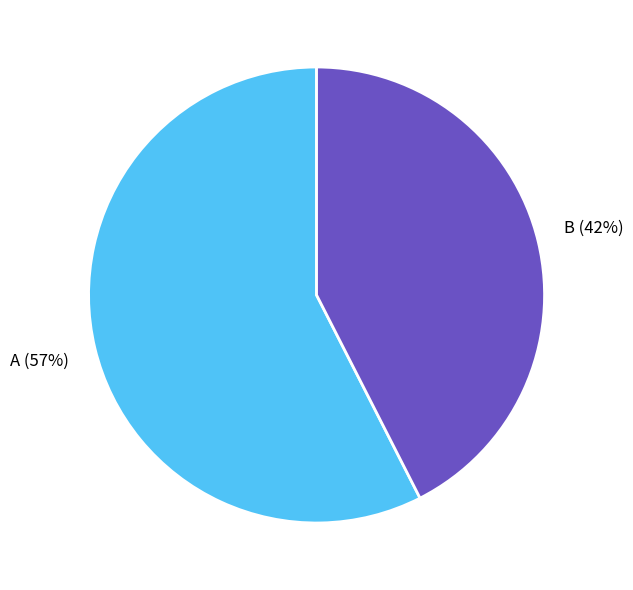

To the nearest percent, what is the combined percentage of A and B?

100%